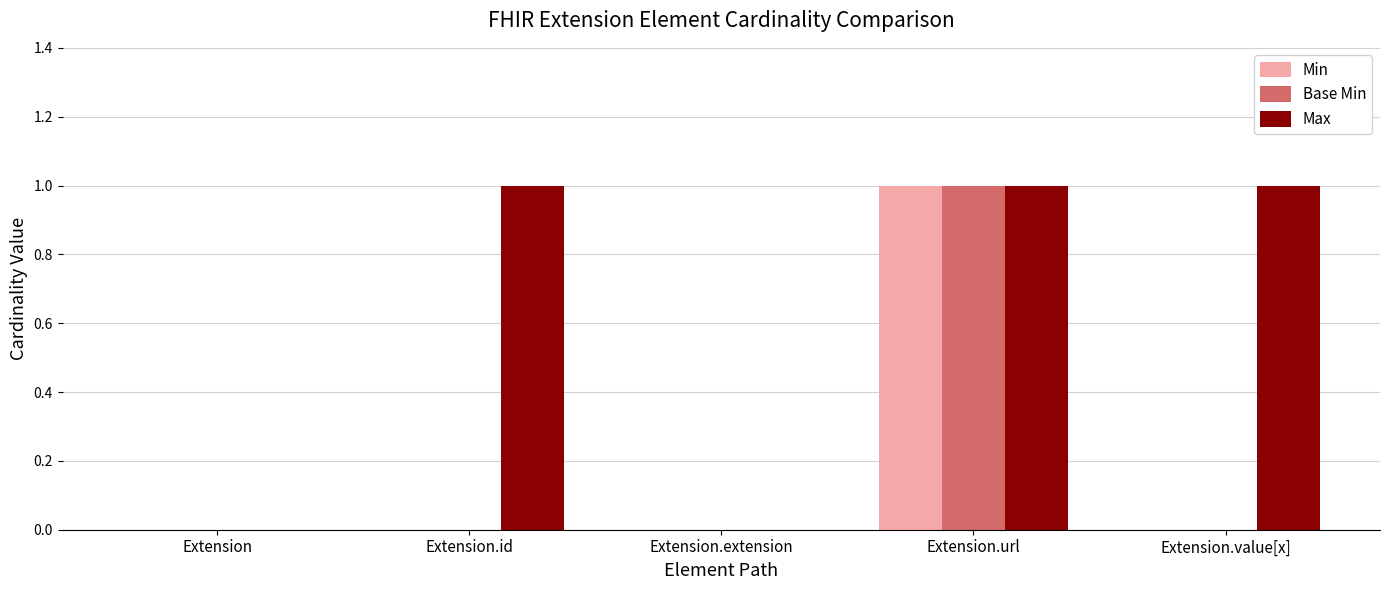

At which label does Min reach its peak?

Extension.url